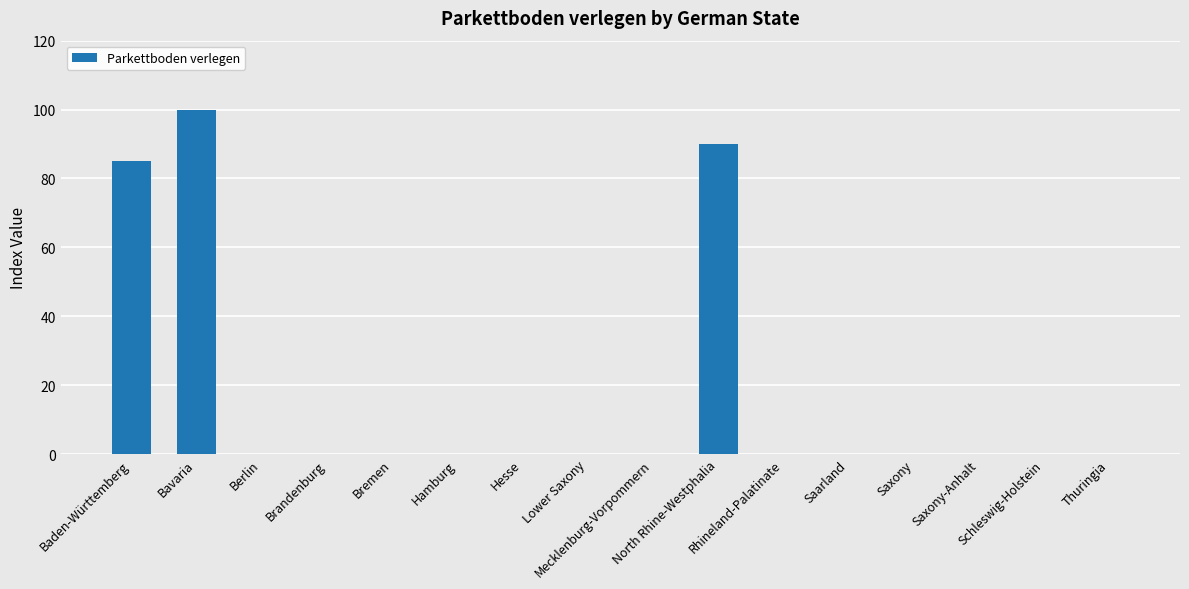

What is the change in value from Bavaria to Berlin?

-100